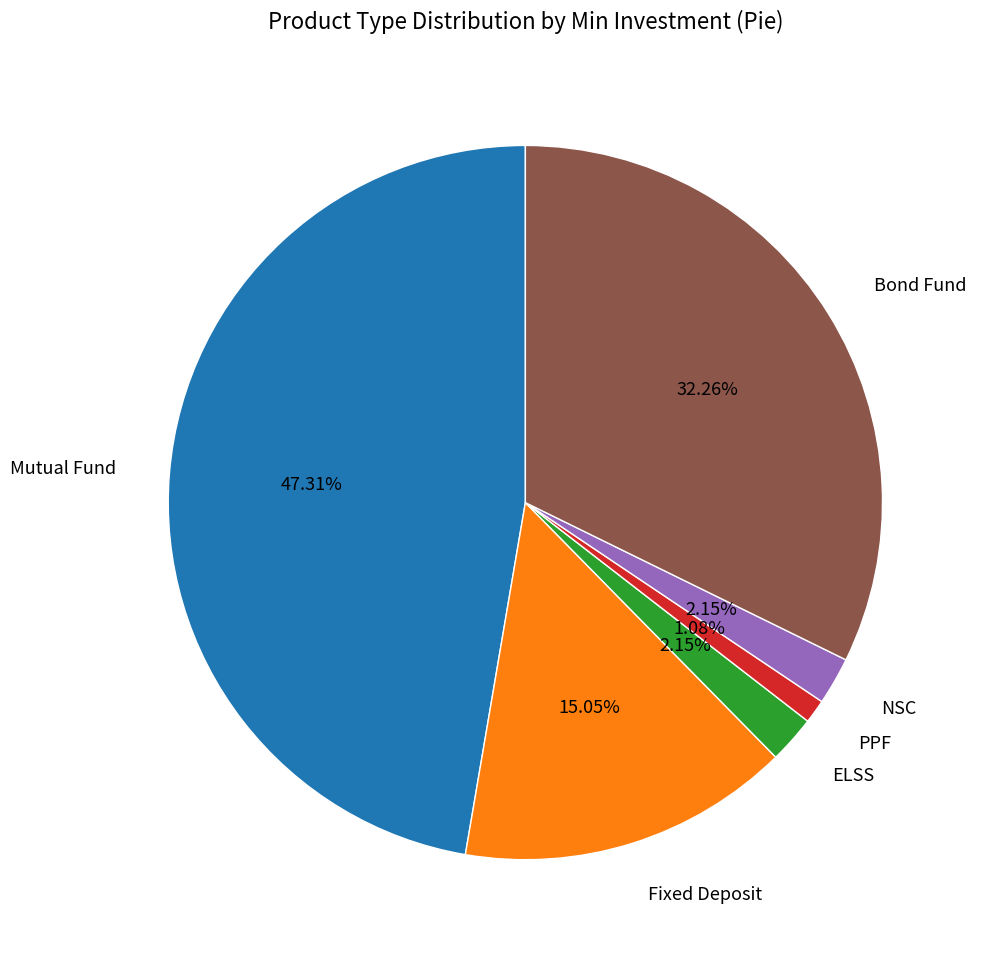

What is the total percentage of NSC and ELSS?

4.3%